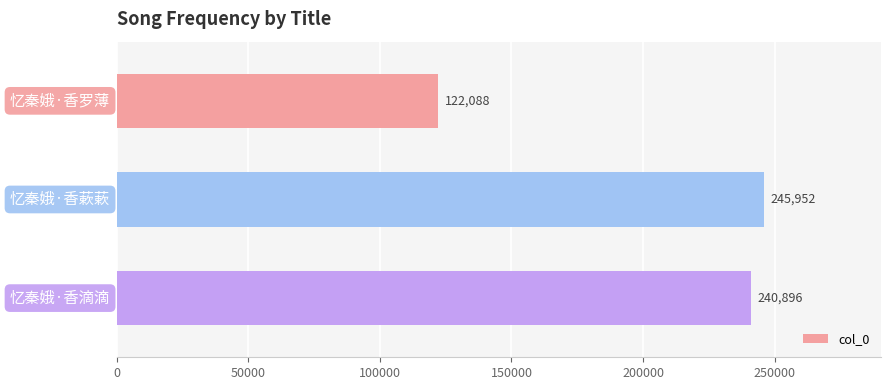

What is the difference between the maximum and second lowest values?

5056